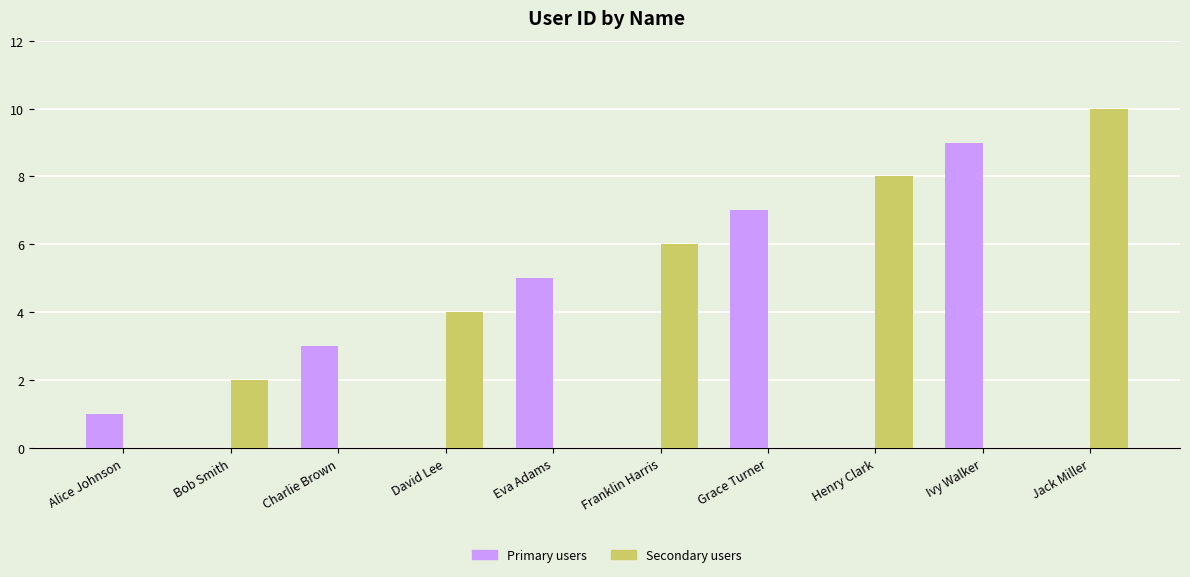

Which series has the largest total across all categories?

Secondary users